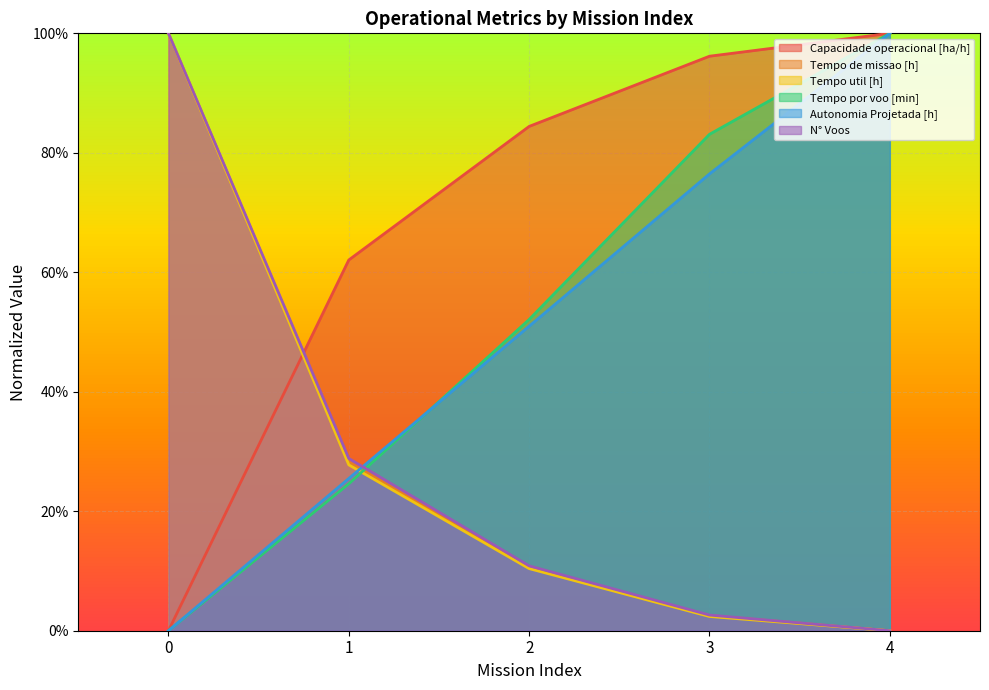

What is the maximum value shown in the chart?

1.0